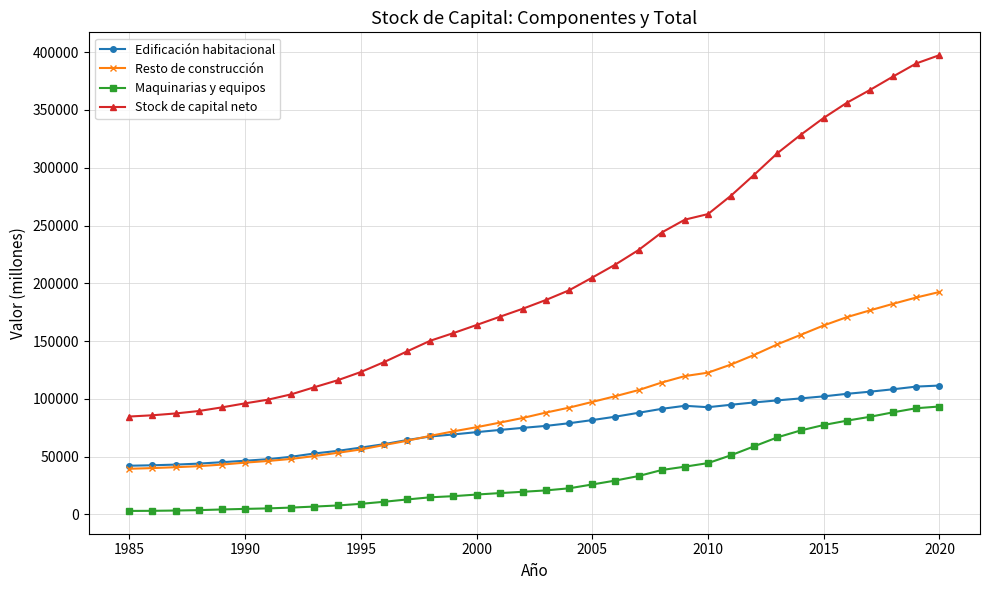

Count the number of categories in the chart.

36